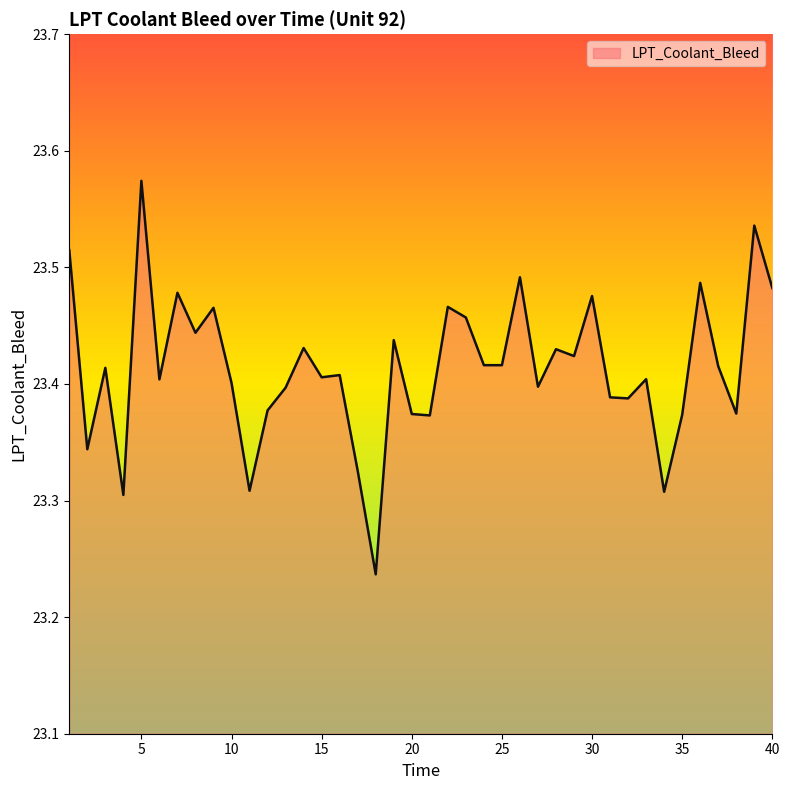

How many categories are shown in the chart?

40